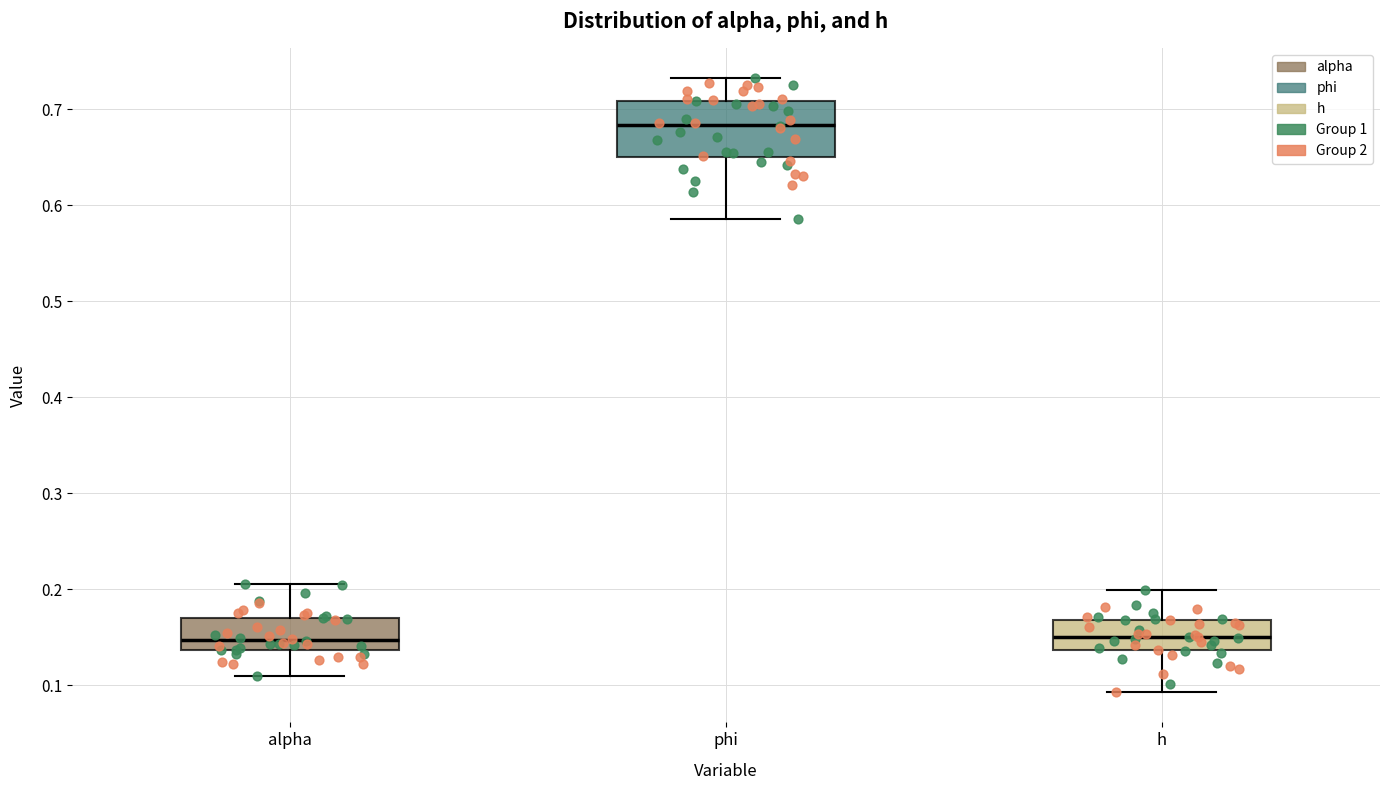

Reading left to right, transcribe this box plot: for each box, give where its median line is, the range the box spans, and where its two whiskers end, as read against the y-axis. The values are not printed on the chart, so give them approximately, as read against the axis.

alpha: median 0.15, box 0.14 to 0.17, whiskers 0.11 to 0.21
phi: median 0.68, box 0.65 to 0.71, whiskers 0.59 to 0.73
h: median 0.15, box 0.14 to 0.17, whiskers 0.09 to 0.20